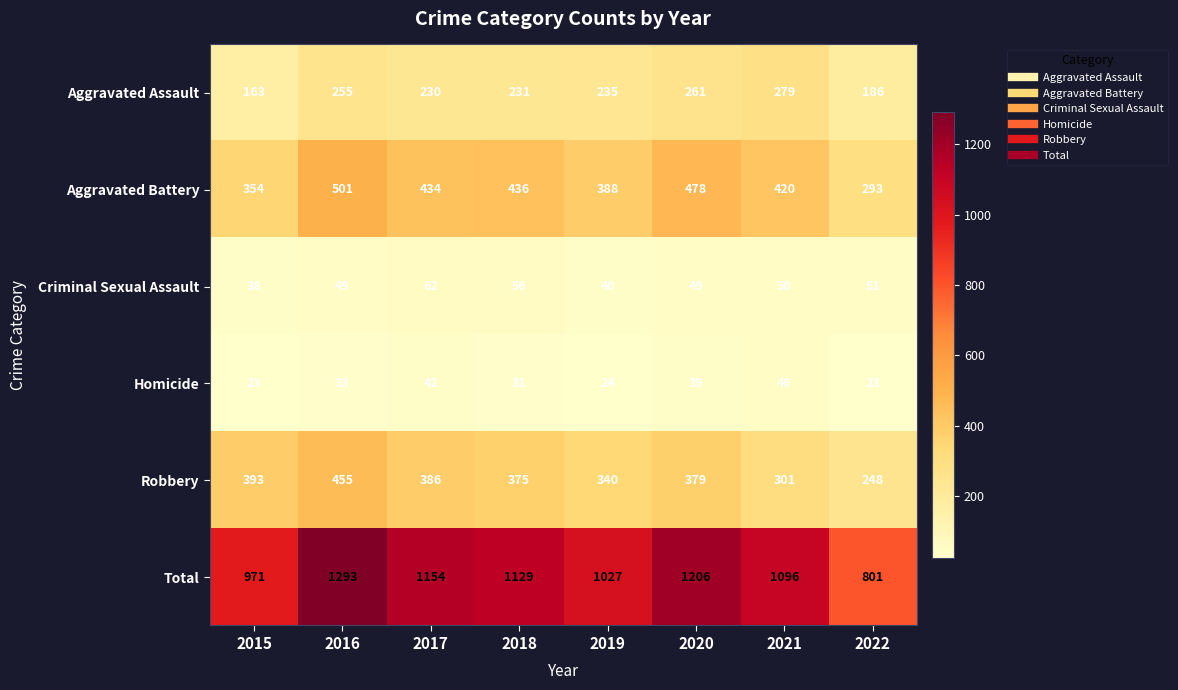

What is the difference between the second highest and second lowest values in the Robbery series?

92